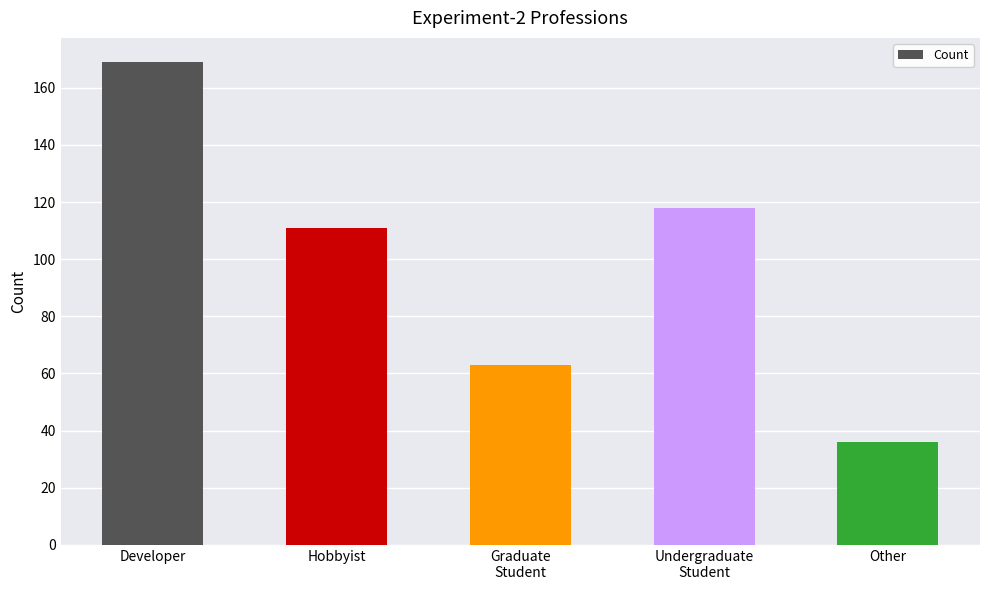

What is the minimum value shown in the chart?

36